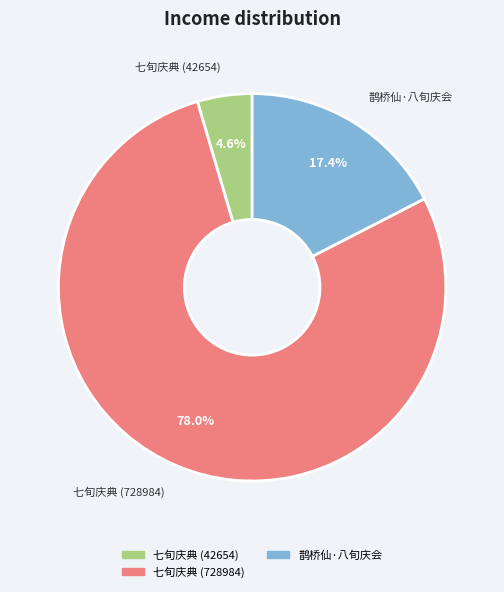

Is there a majority slice in this chart?

Yes